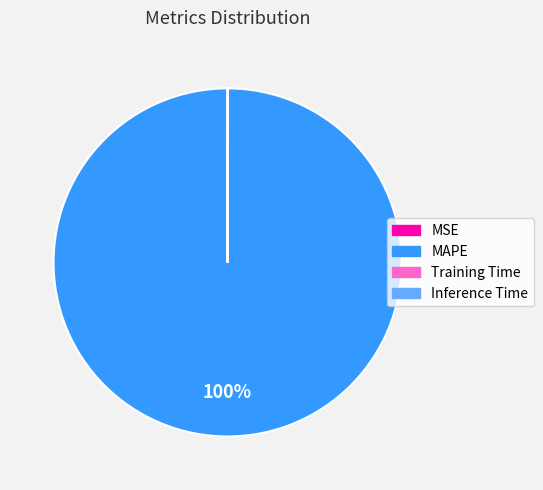

The MAPE slice represents 100% of the pie. True or false?

True